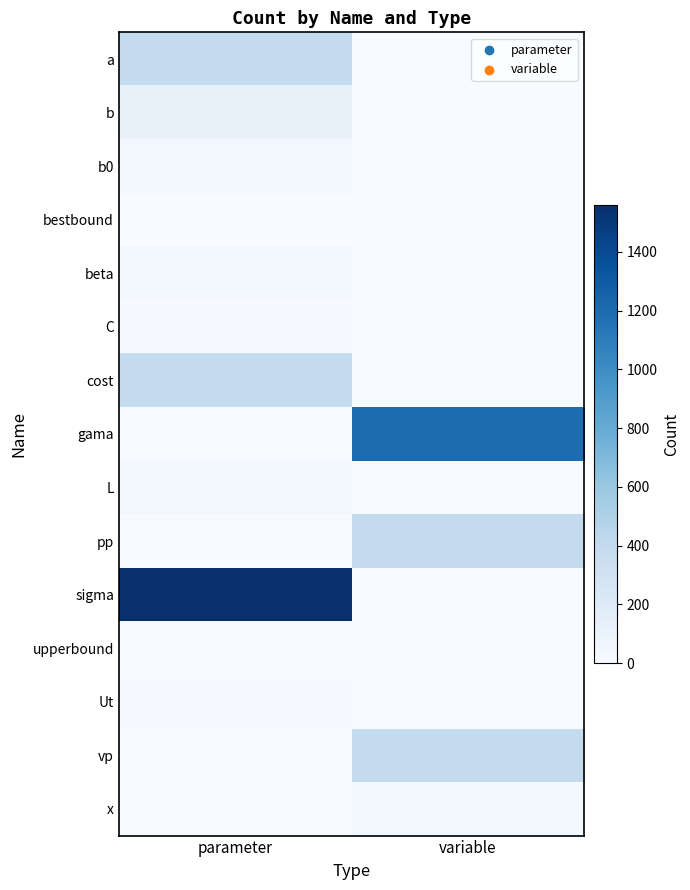

Reading right to left, list all the values displayed in this chart.

a: variable=0	parameter=400
b: variable=0	parameter=120
b0: variable=0	parameter=40
bestbound: variable=0	parameter=1
beta: variable=0	parameter=30
C: variable=0	parameter=10
cost: variable=0	parameter=400
gama: variable=1200	parameter=0
L: variable=0	parameter=40
pp: variable=400	parameter=0
sigma: variable=0	parameter=1560
upperbound: variable=0	parameter=1
Ut: variable=0	parameter=10
vp: variable=400	parameter=0
x: variable=30	parameter=0